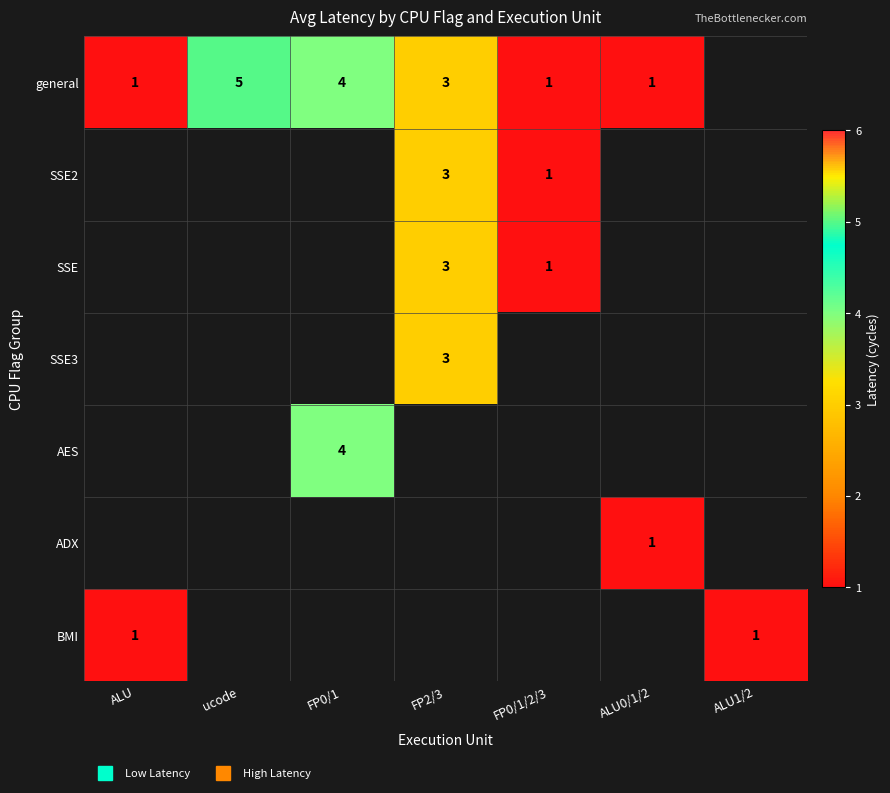

How many positive values does the SSE3 series have?

1